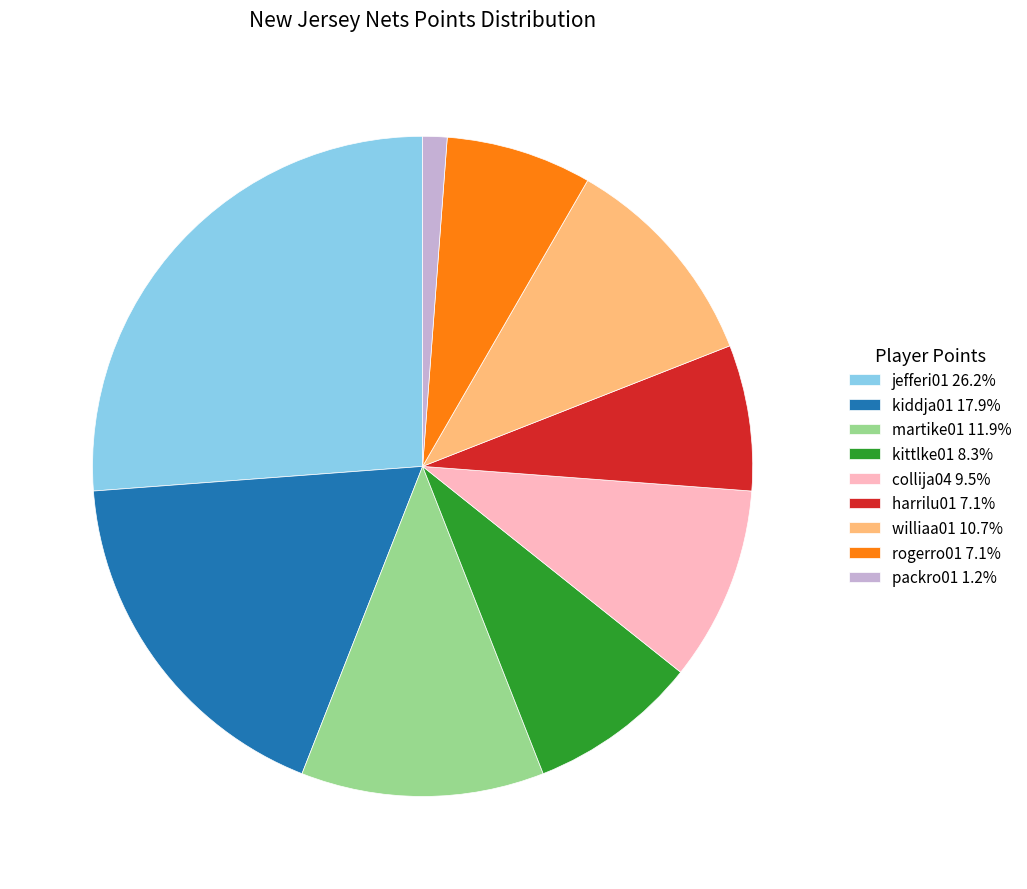

Which category has the biggest portion of the pie?

jefferi01